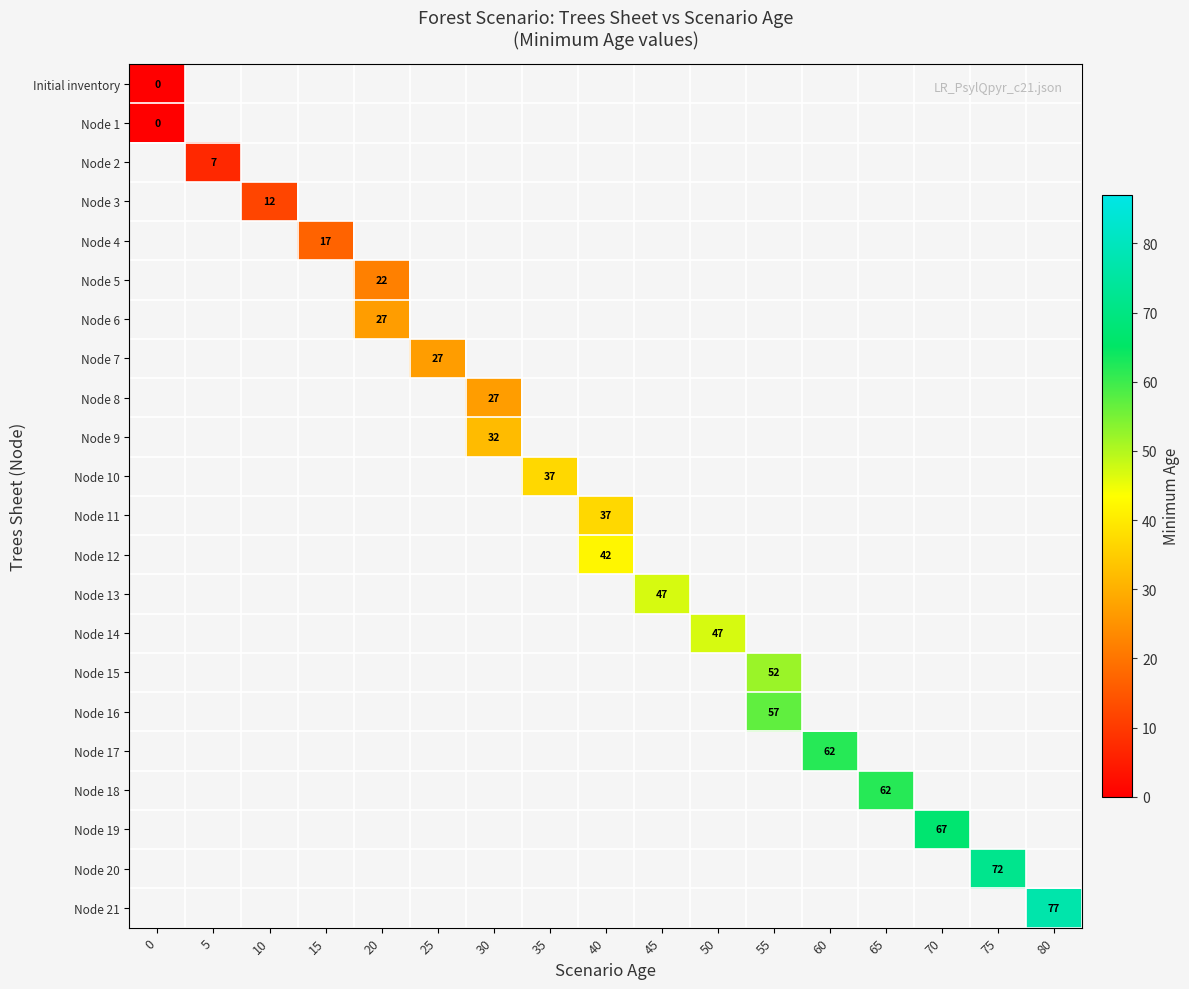

Read the Node 2 value at 5.

7.0